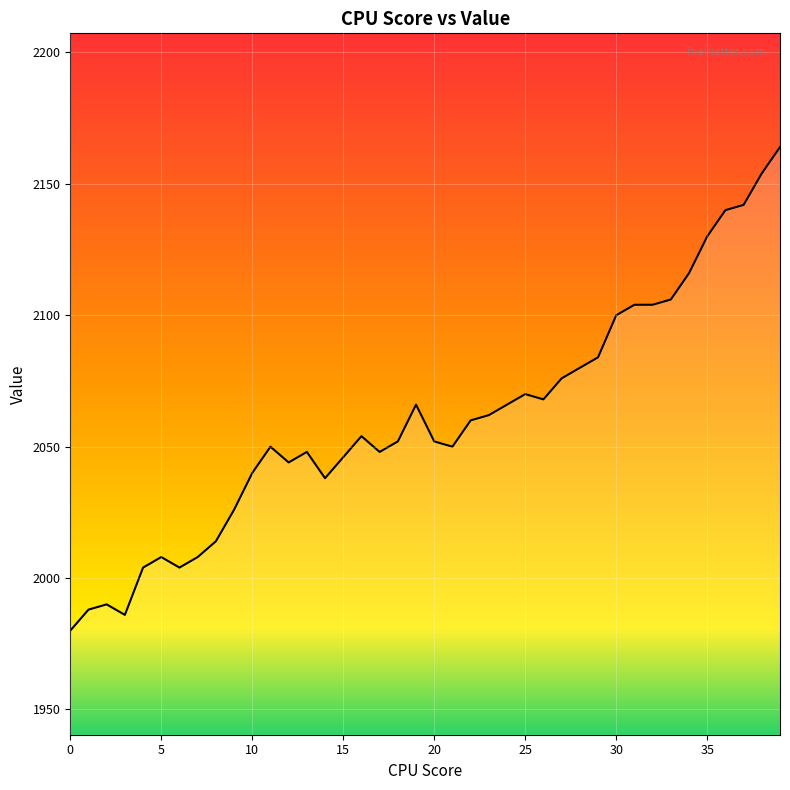

What is the maximum value shown in the chart?

2164